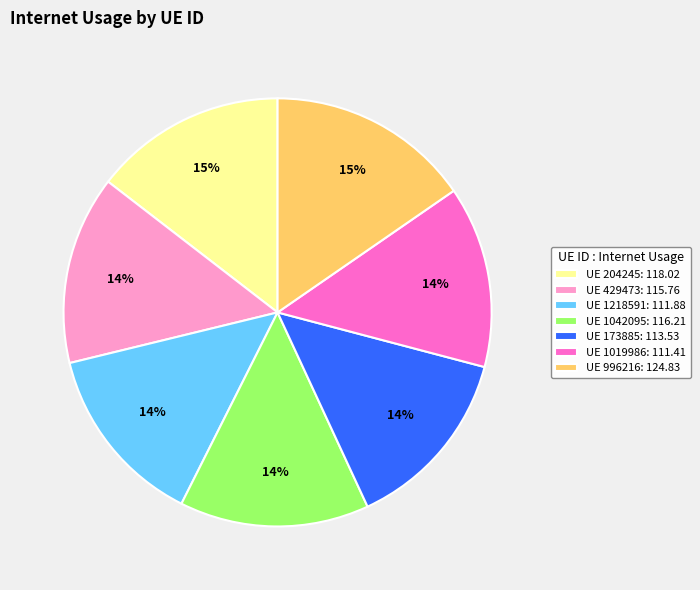

Is there a majority slice in this chart?

No